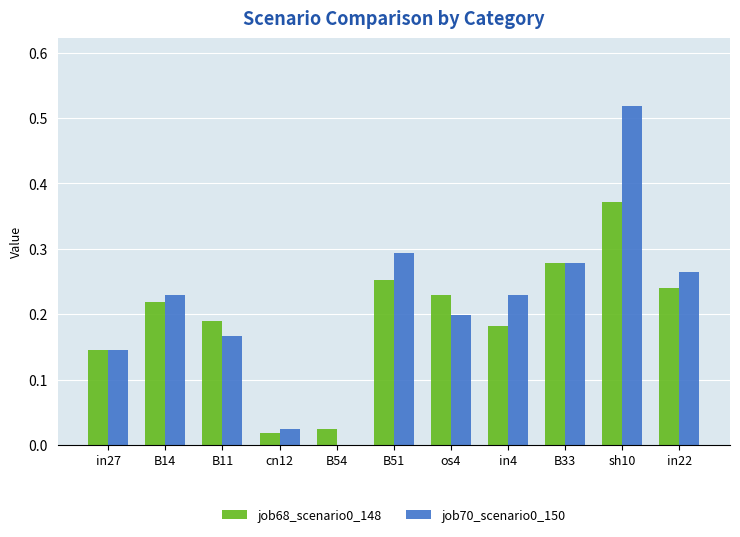

True or false: job70_scenario0_150 has a value of 0.3 at B14.

False